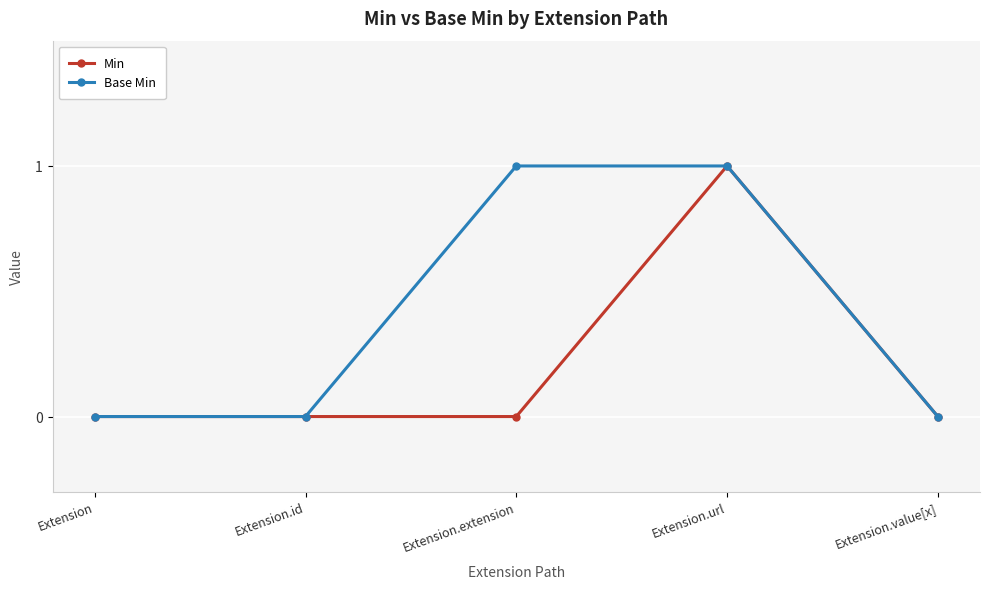

What position from the right is Extension.extension?

3